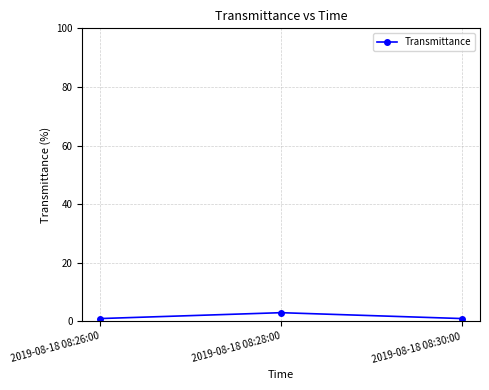

What value does the data have at 2019-08-18 08:26:00?

1